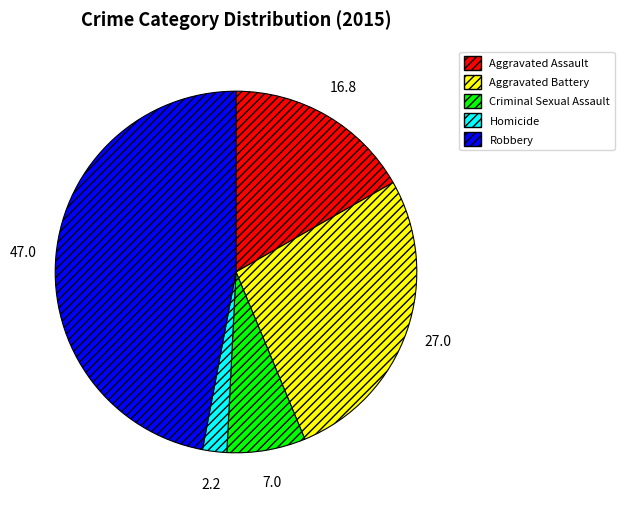

True or false: Criminal Sexual Assault accounts for 22% of the total.

False